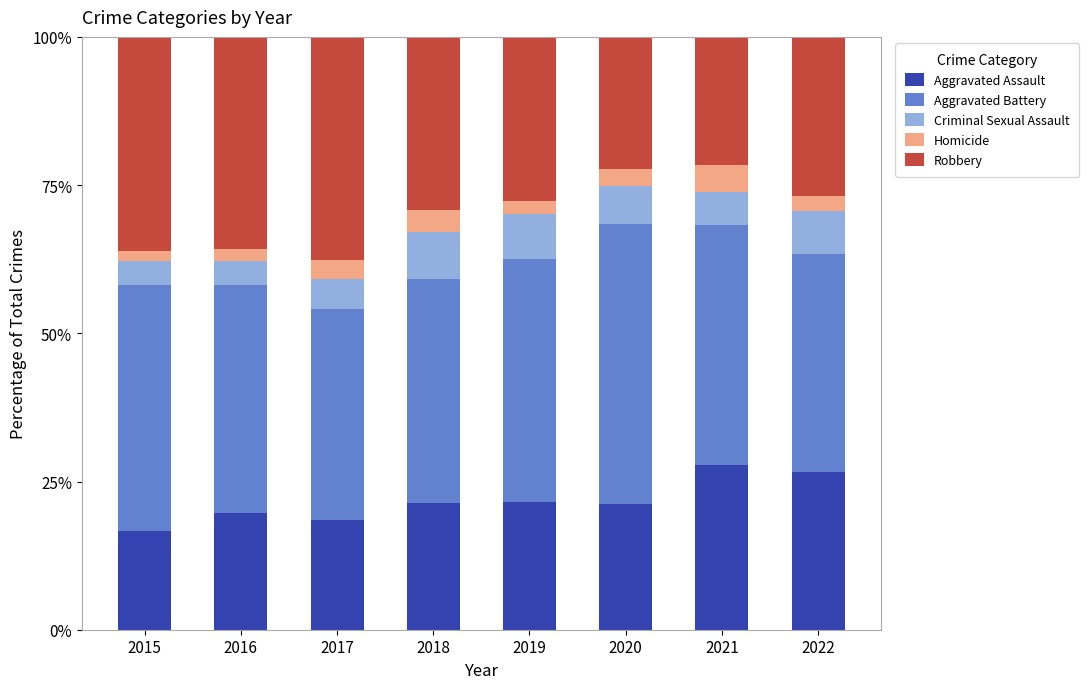

The value of Aggravated Assault at 2016 is 27.0. True or false?

False